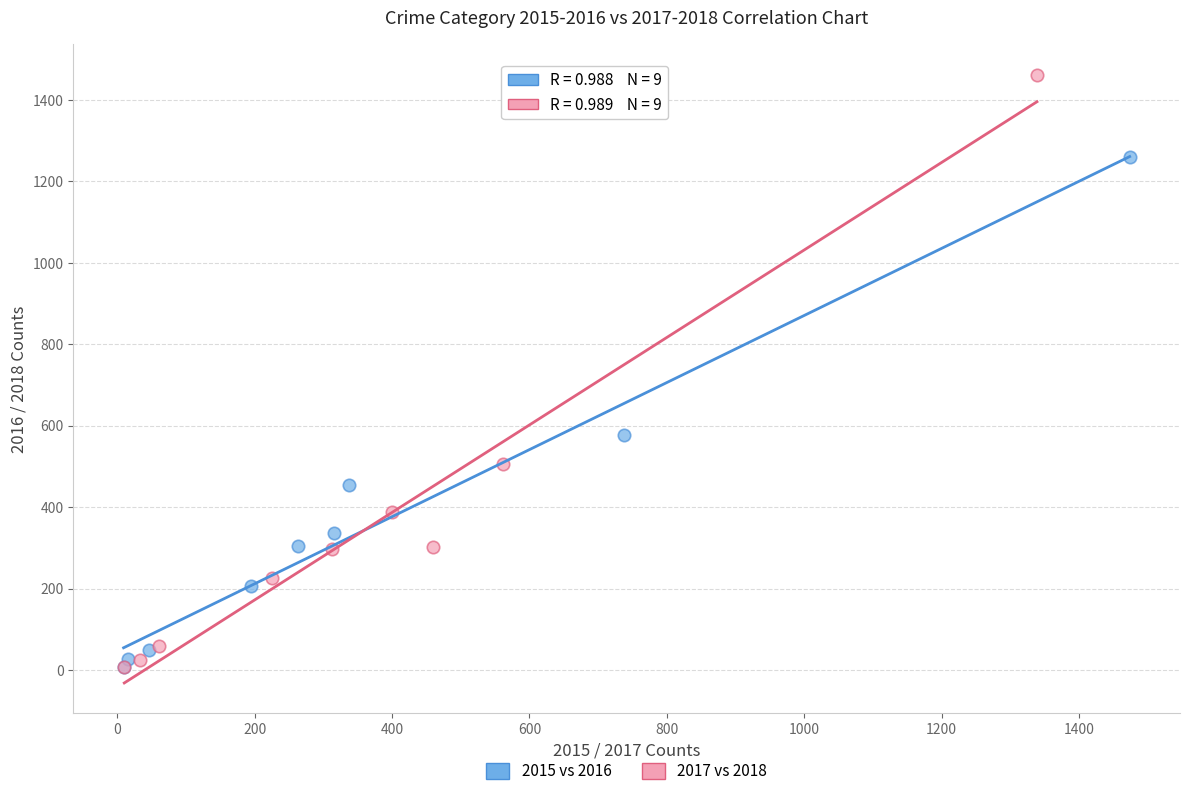

Which series has the widest spread of Y values?

2017 vs 2018